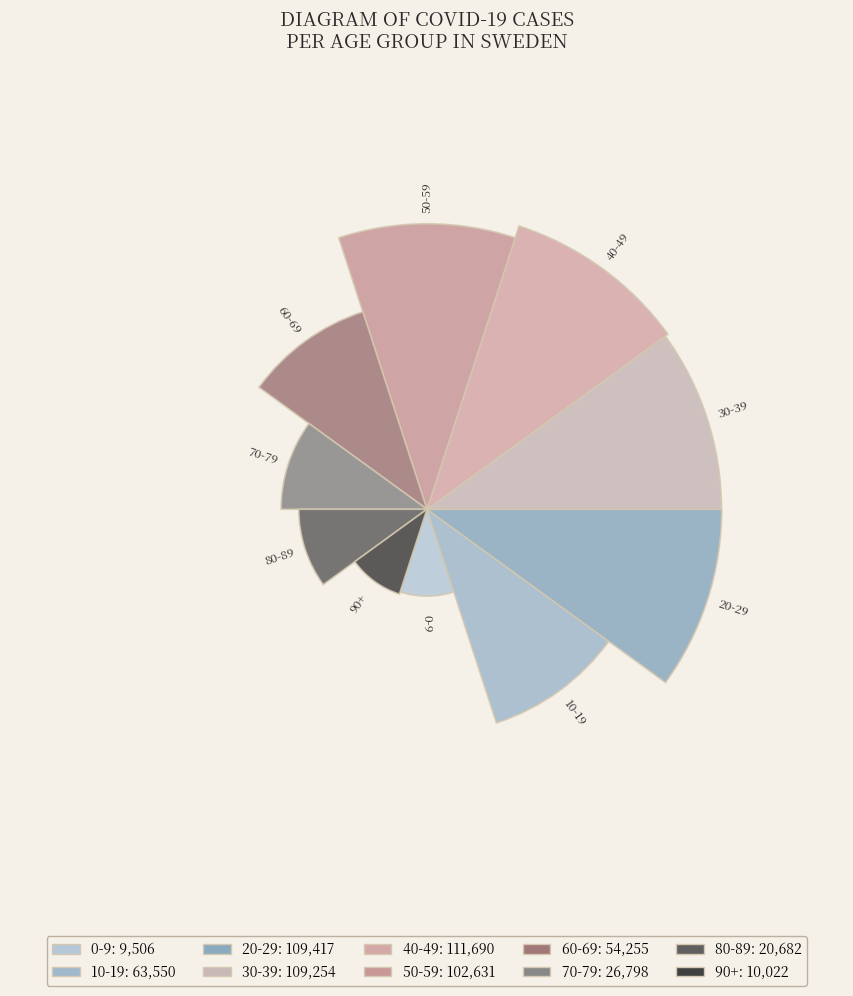

Is it true that 10-19 is 10% of the pie?

True